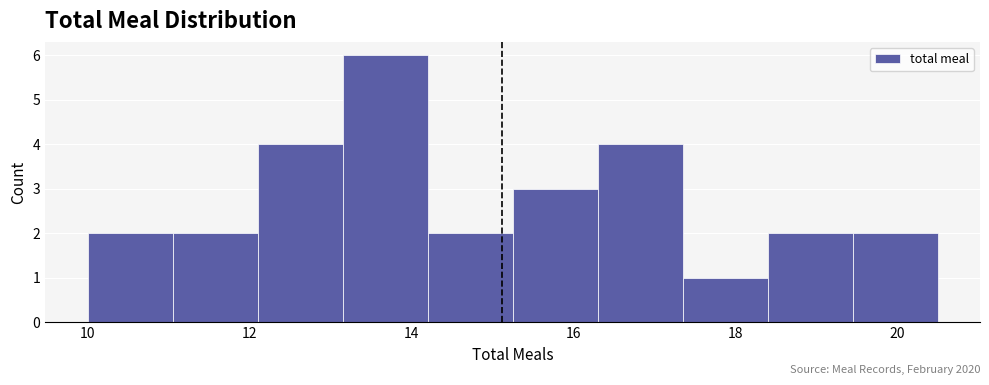

Over which range of the x-axis is the bar tallest?

13.15 to 14.20